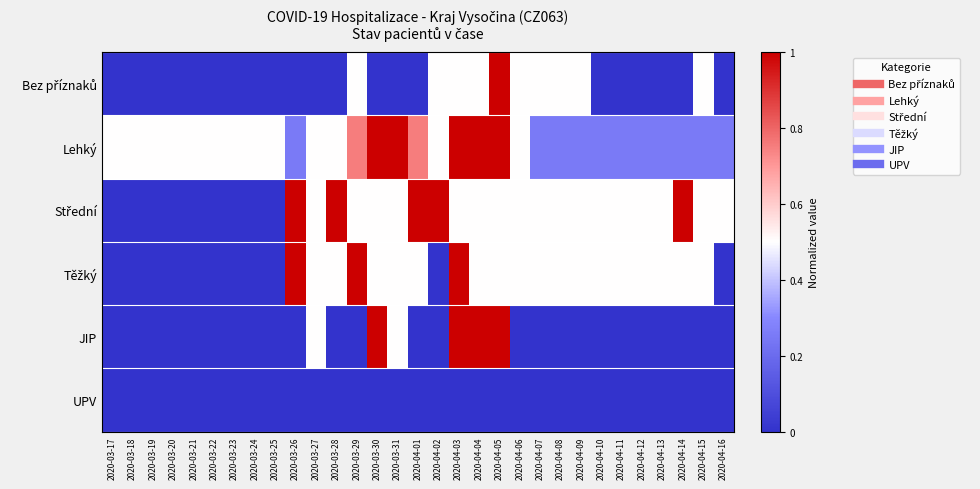

Which series has the largest total across all categories?

Lehký